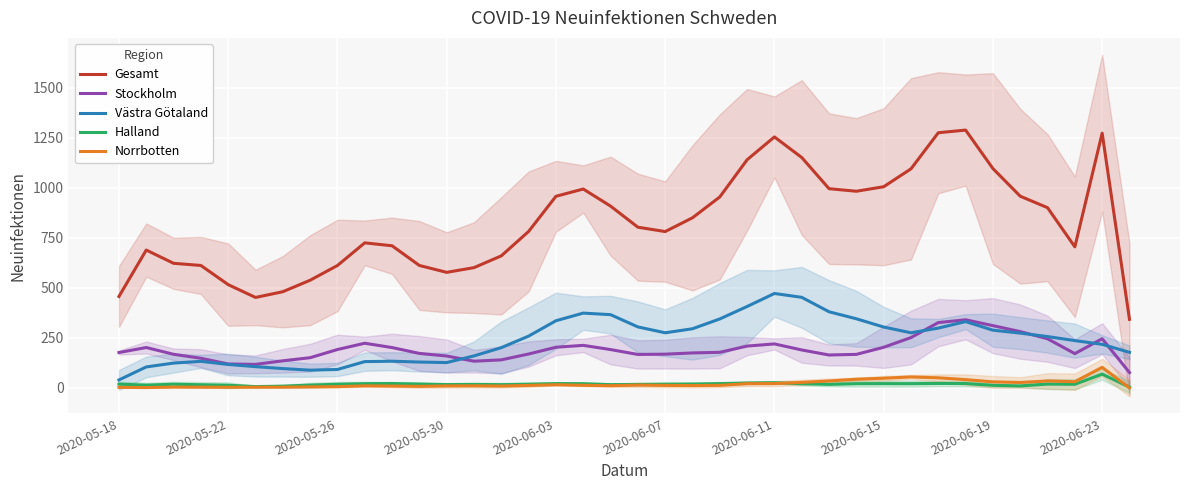

List the series in order of their peak value, highest first.

Gesamt, Västra Götaland, Stockholm, Norrbotten, Halland